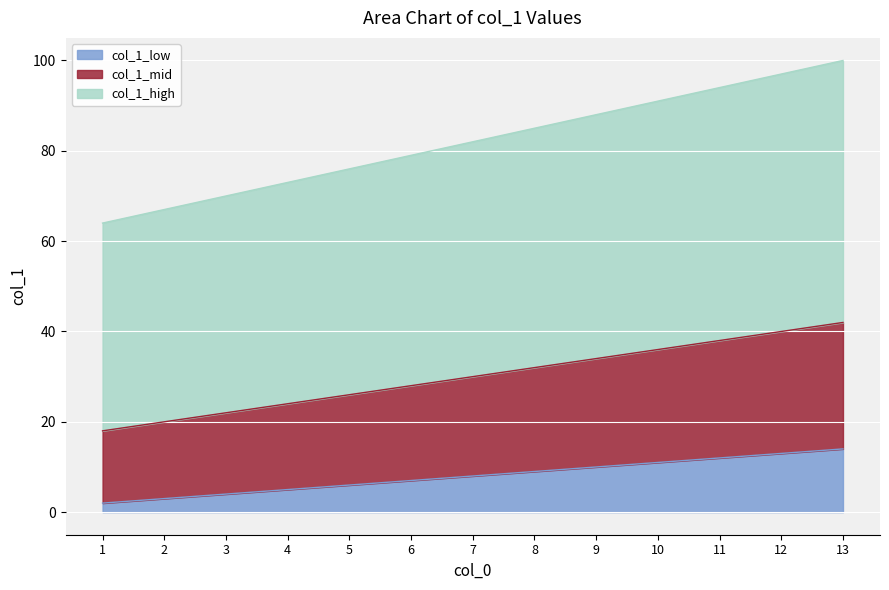

How many lines are shown in the chart?

3